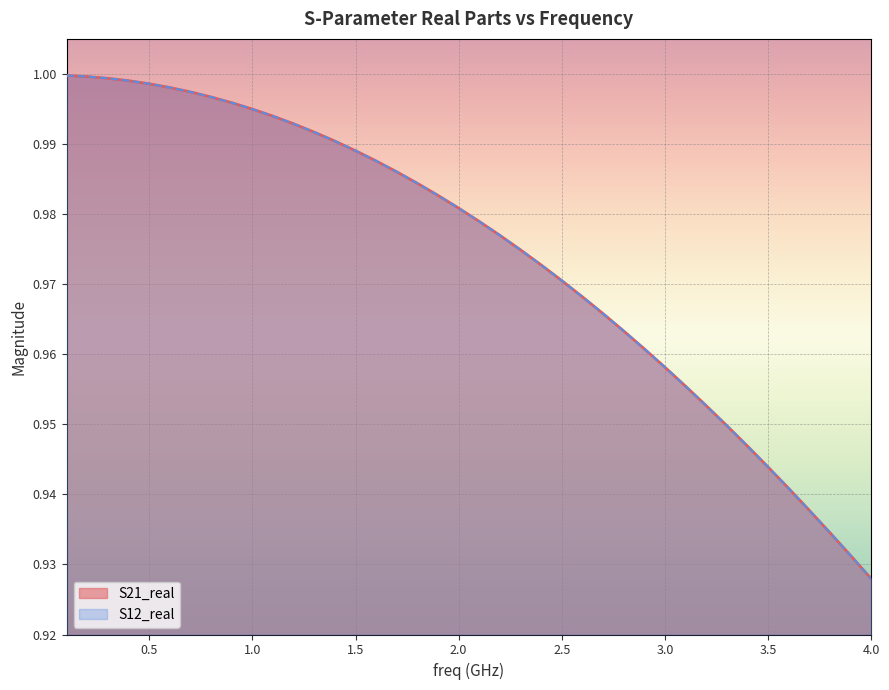

True or false: S12_real and S21_real intersect in this chart.

False